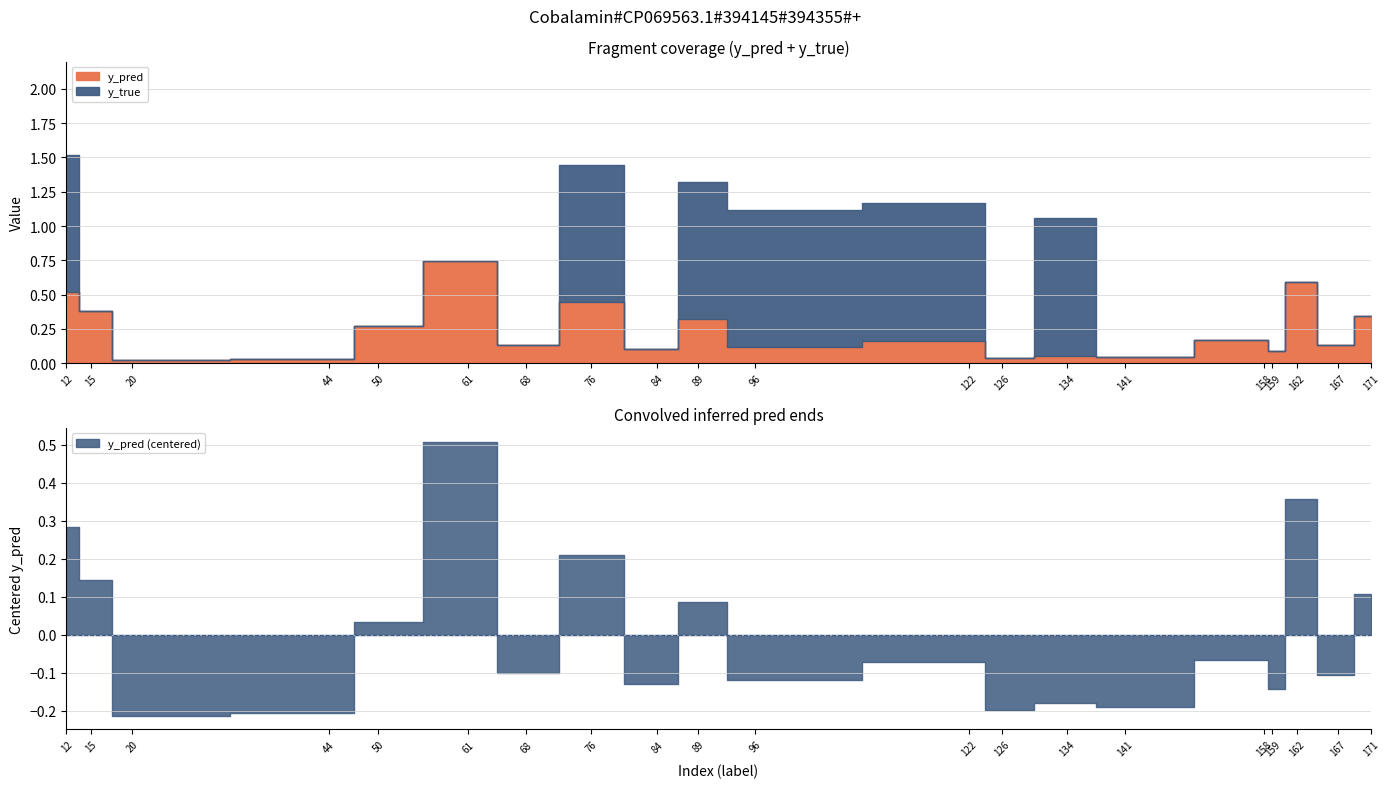

At 84, list the series in order from smallest to largest.

y_true, y_pred